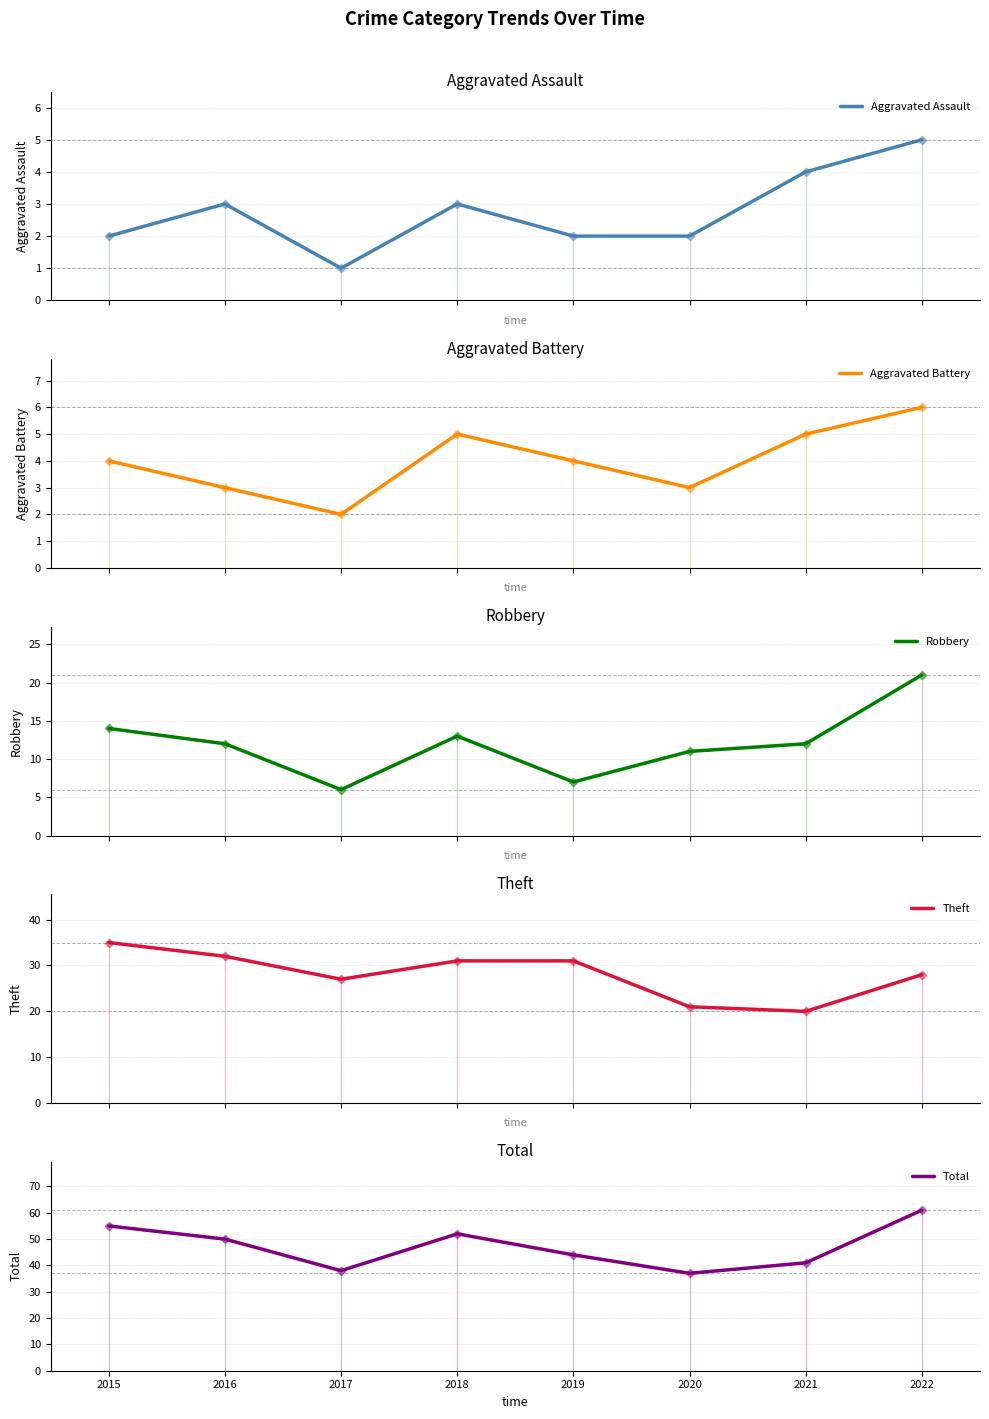

Is the value of Aggravated Battery at 2015 greater than the value of Robbery at 2019?

No